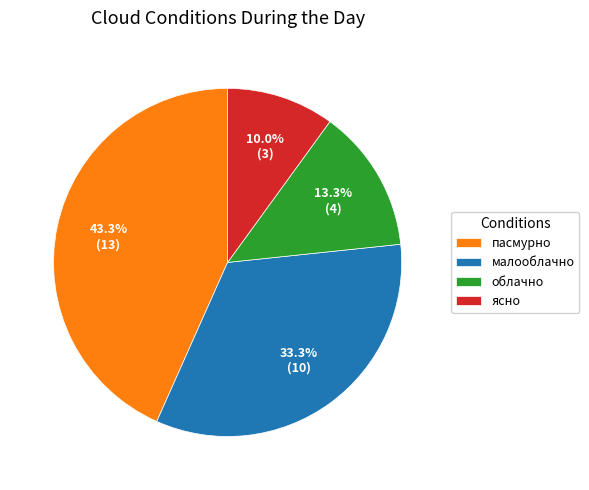

How much of the chart is everything except малооблачно?

66.7%